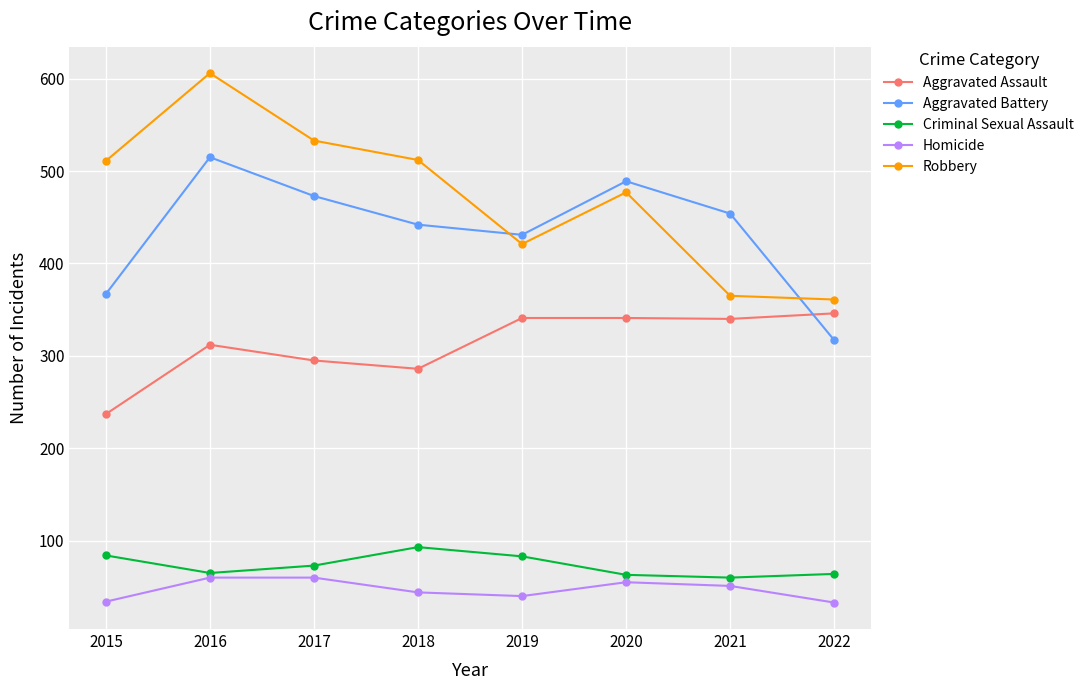

How many values in the Homicide series are below 51?

4